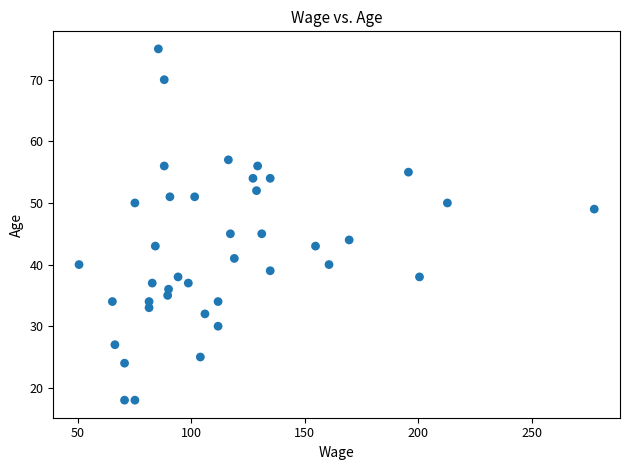

What is the range of Y values (max minus min)?

57